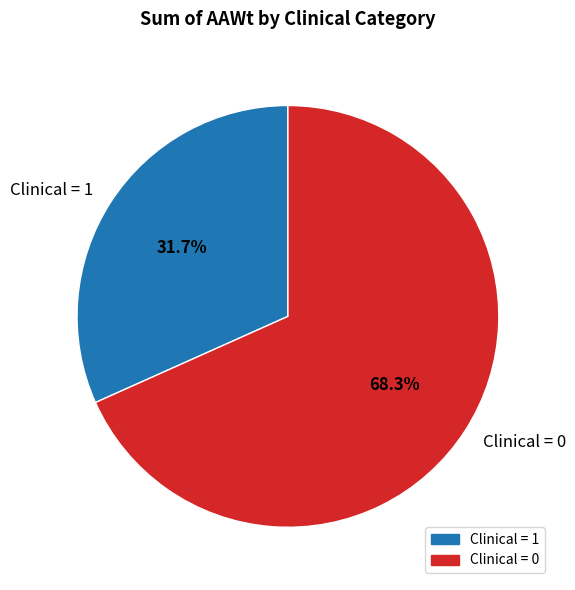

Count the number of slices in the pie.

2